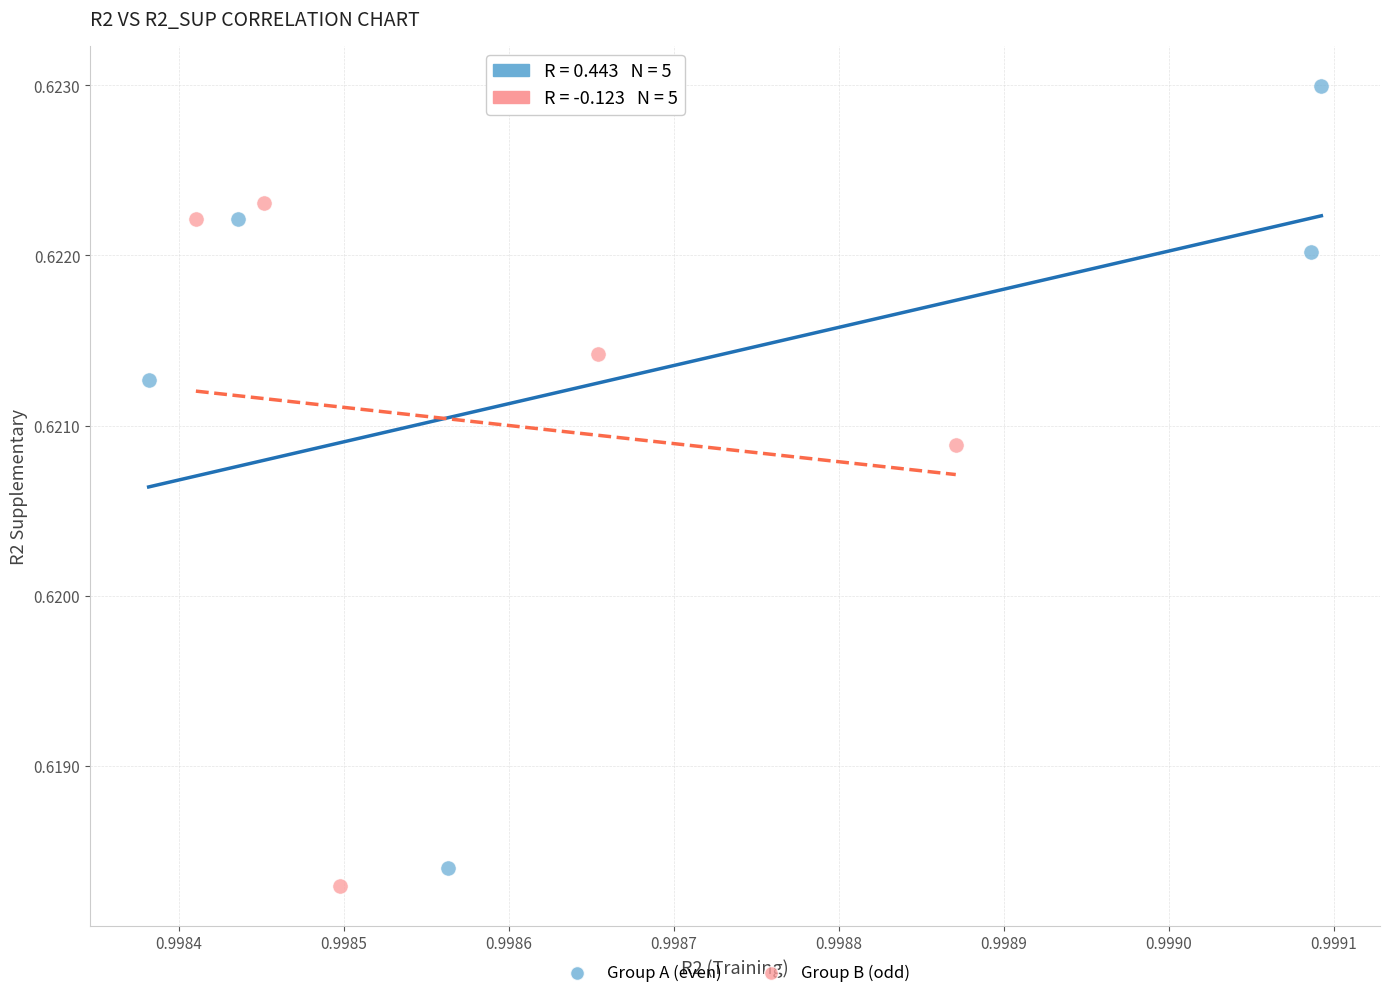

What are all the series names shown in the legend?

Group A (even), Group B (odd)